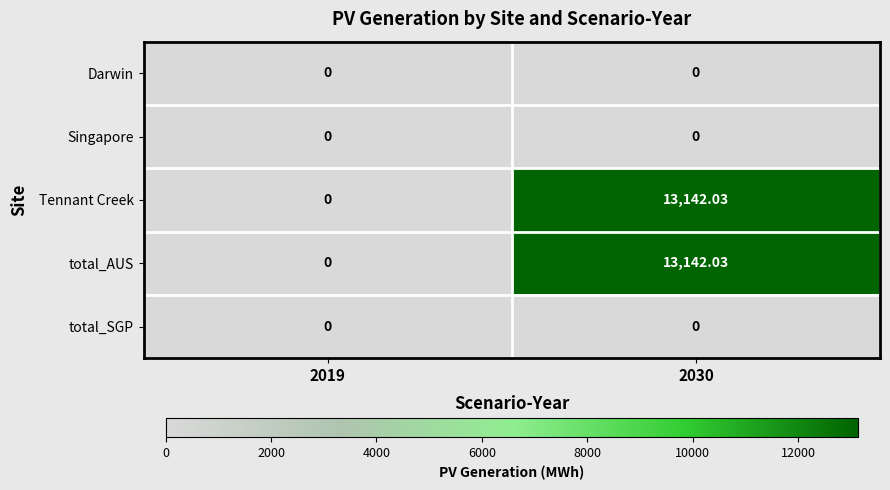

How many positive values does the Tennant Creek series have?

1